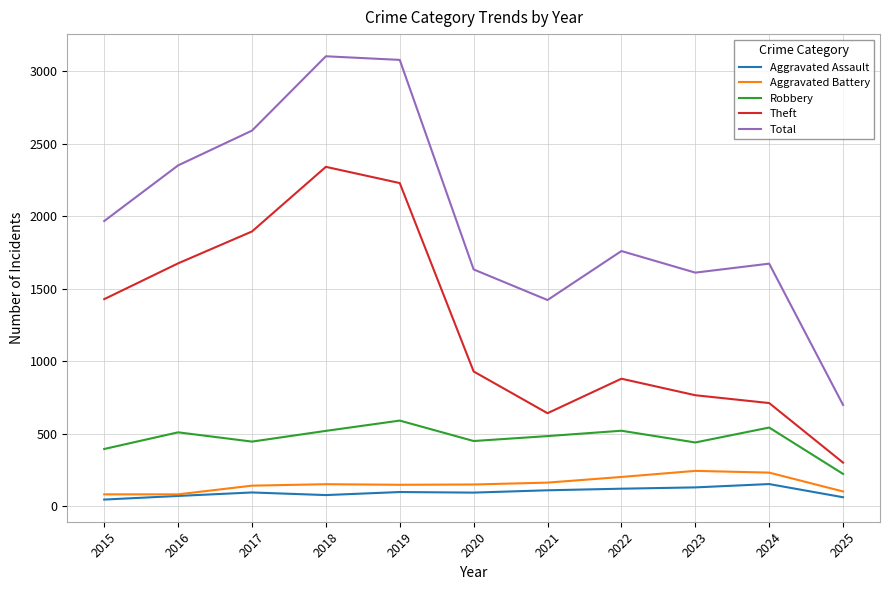

At which category does Total reach its first local valley?

2021